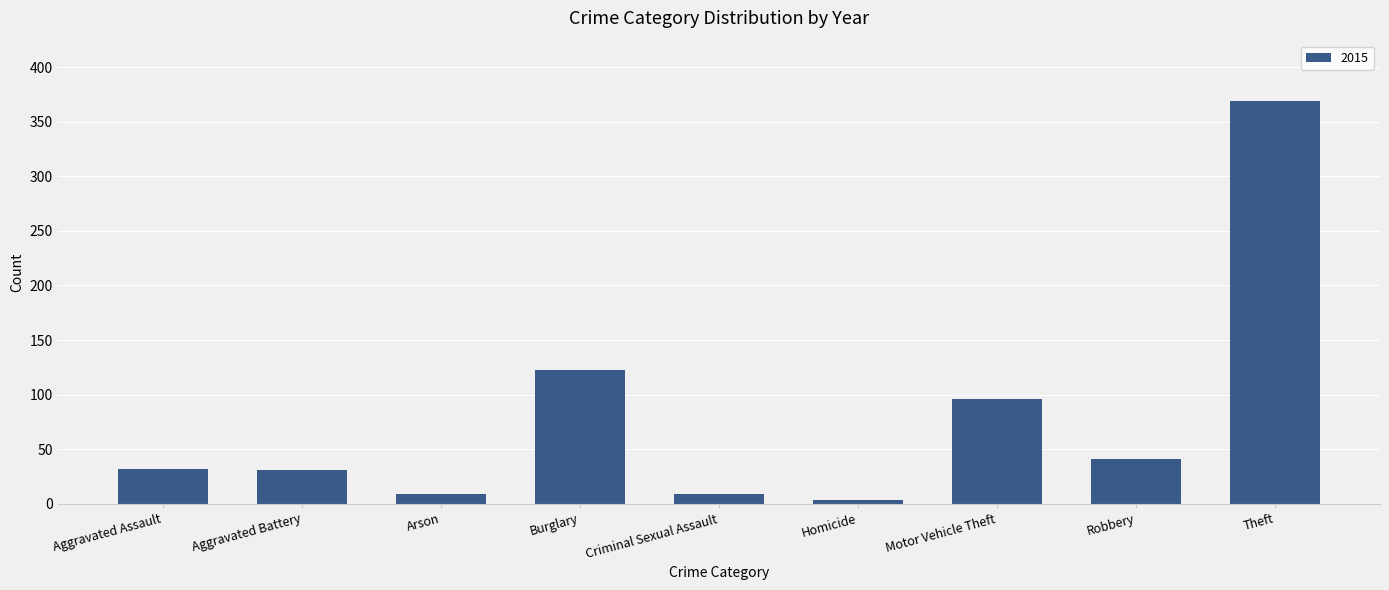

What is the difference between the values at Criminal Sexual Assault and Aggravated Battery?

22